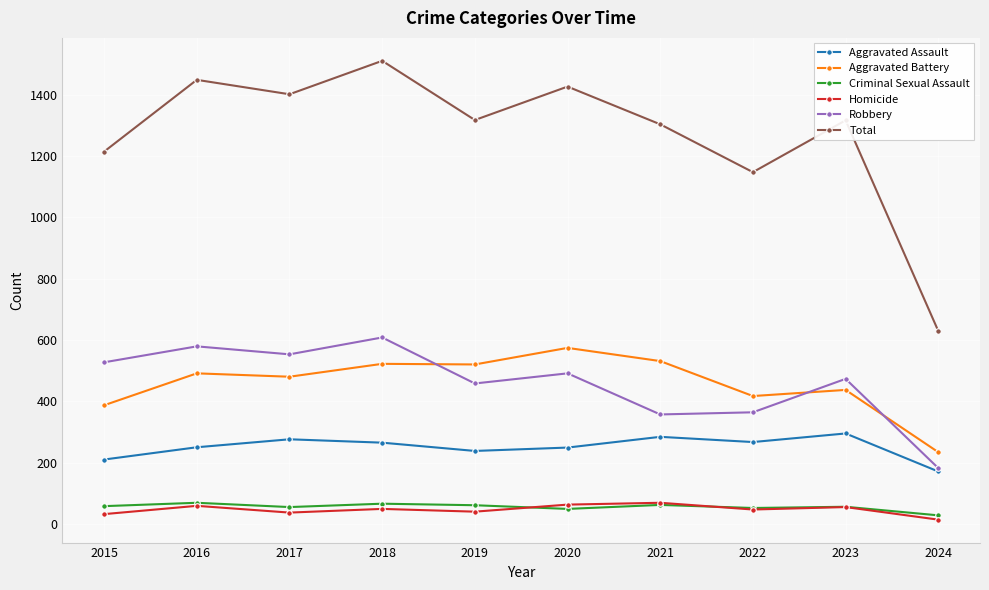

The Homicide series shows 69 at 2021. True or false?

True